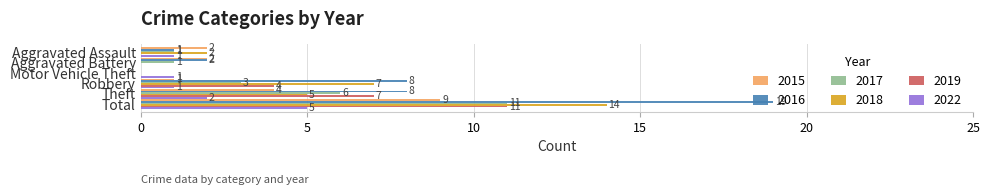

Read the 2017 value at Total, to the nearest 10.

10